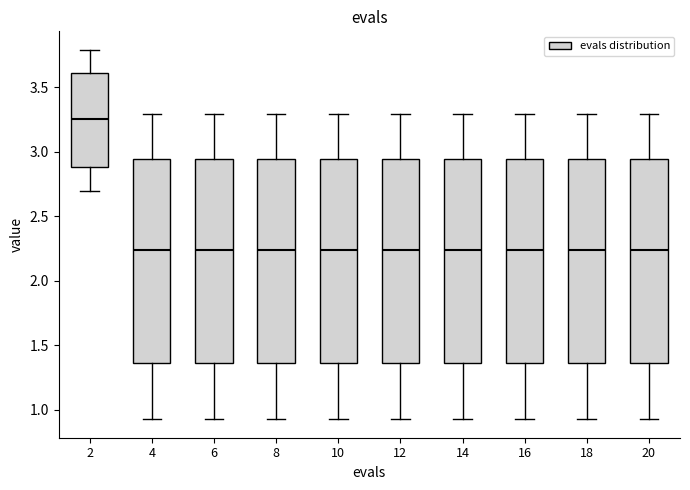

Where does the median line of the box at x = 8 sit on the y-axis? The values are not printed on the chart, so give them approximately, as read against the axis.

2.25